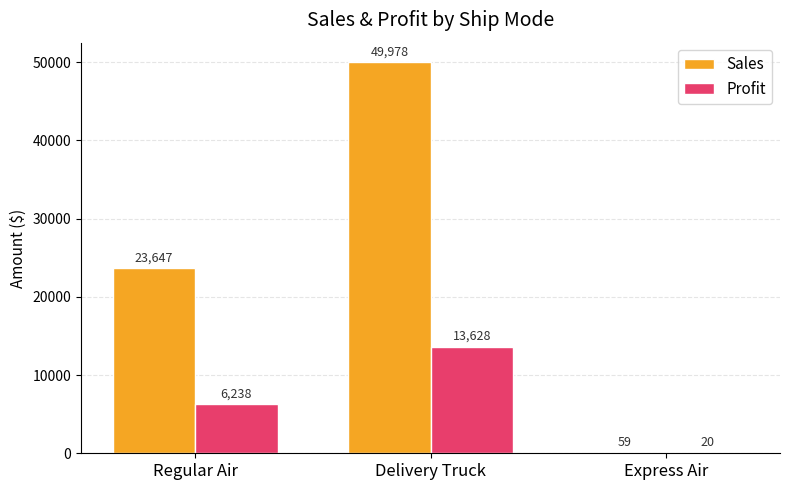

What are all the series names shown in the legend?

Sales, Profit